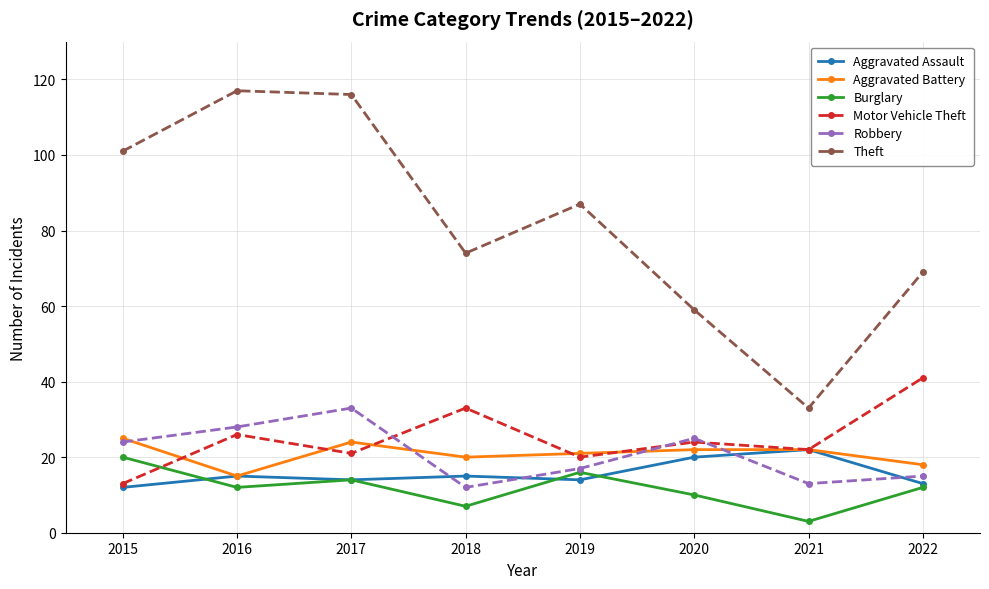

The value of Aggravated Assault at 2021 is 7. True or false?

False